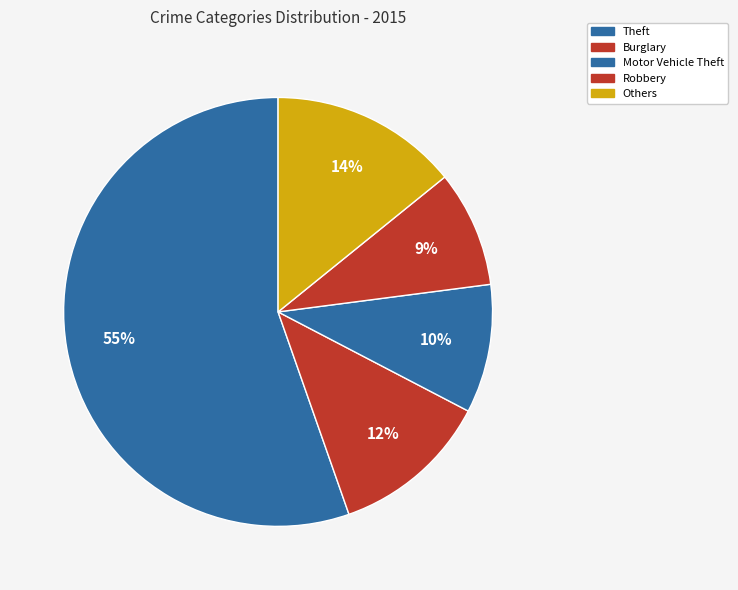

Is there any slice that represents more than half of the pie?

Yes